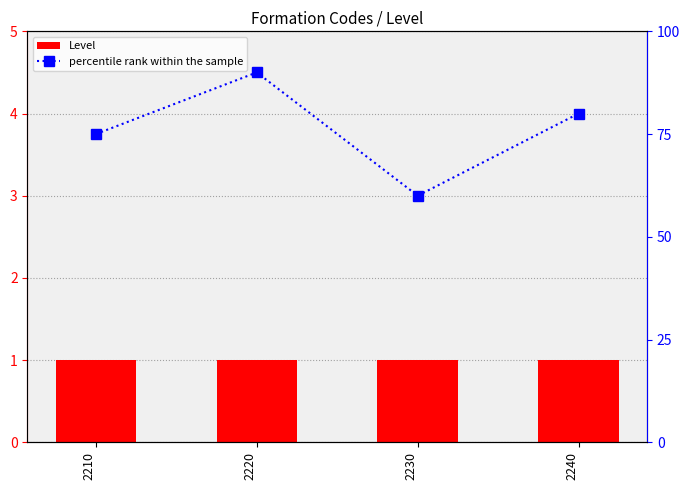

Which category has the lowest value across all series?

2210